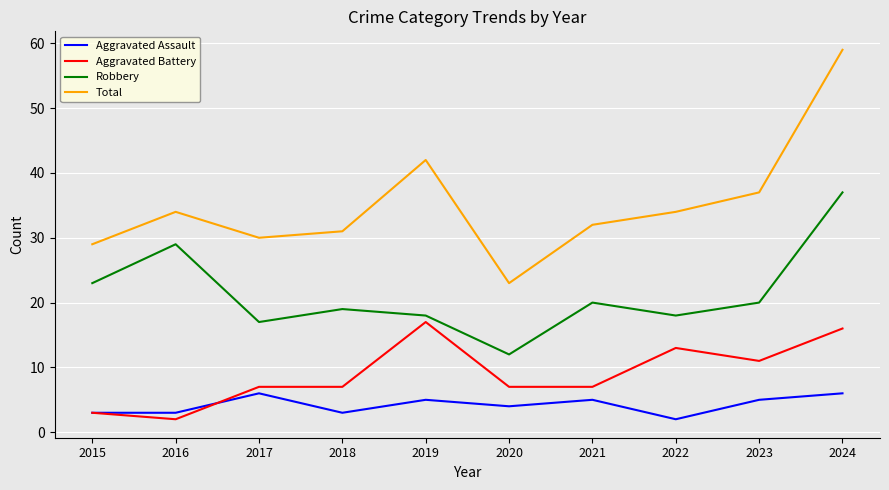

Where is the first local minimum for Robbery?

2017